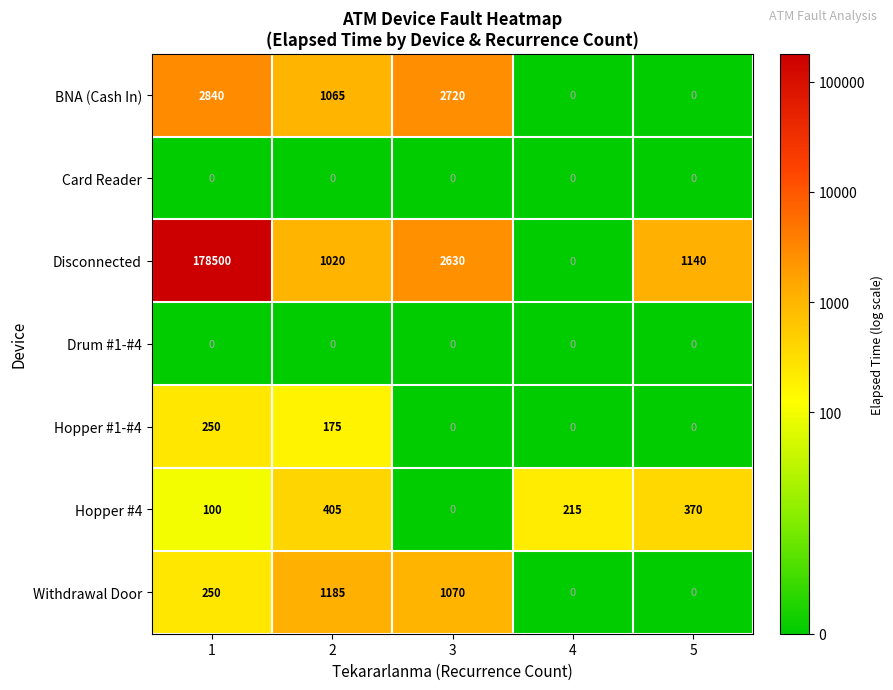

What is the total value across all series at 3?

6420